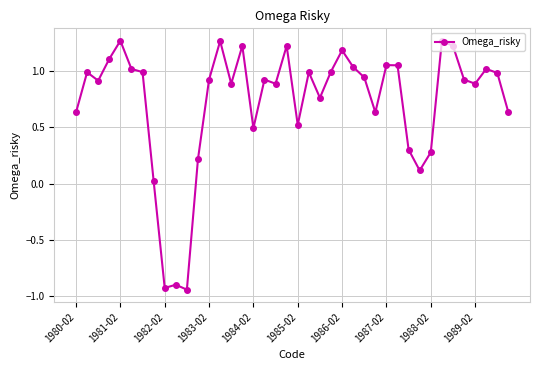

What is the sum of all values?

29.0